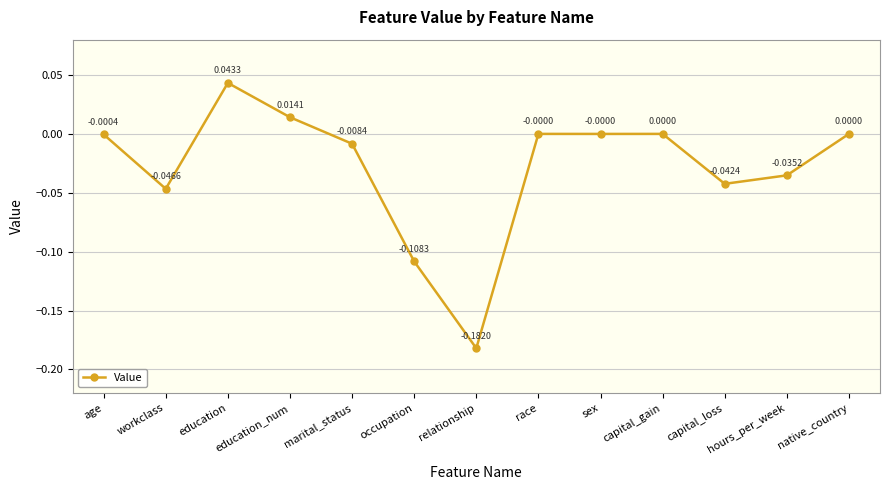

Between education and race, which is larger?

education